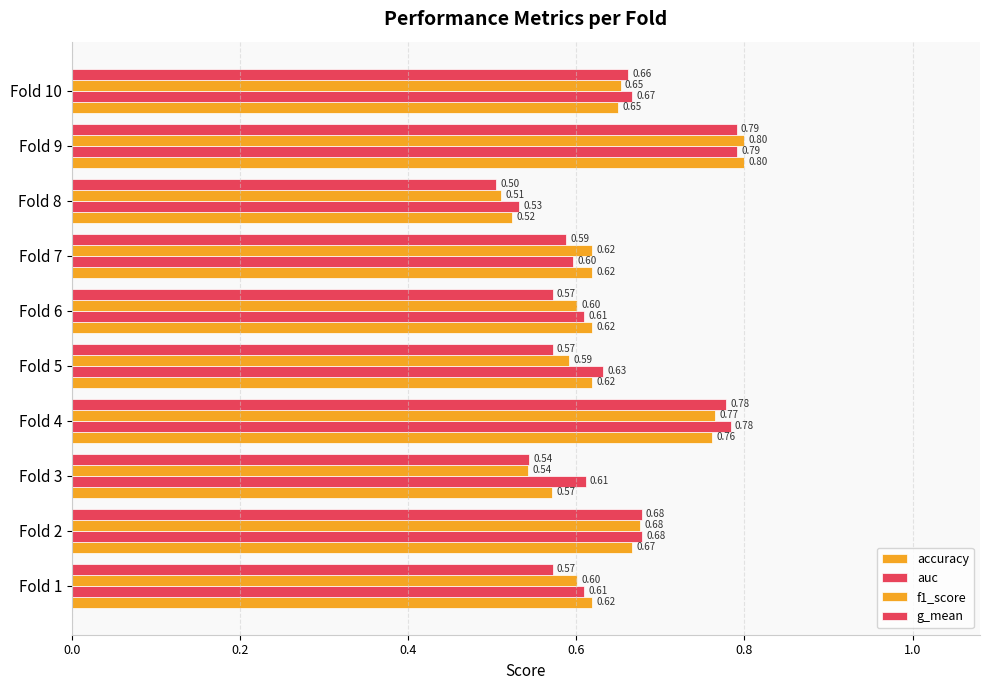

What is the maximum value for accuracy?

0.8